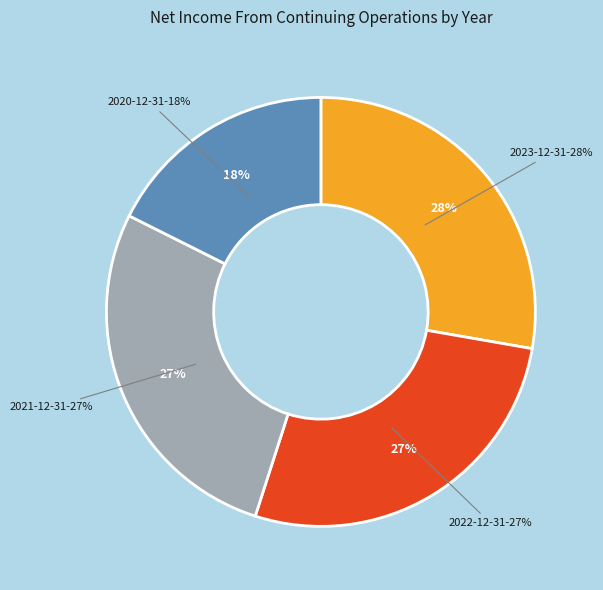

What percentage is the 2022-12-31 slice, to the nearest percent?

27%